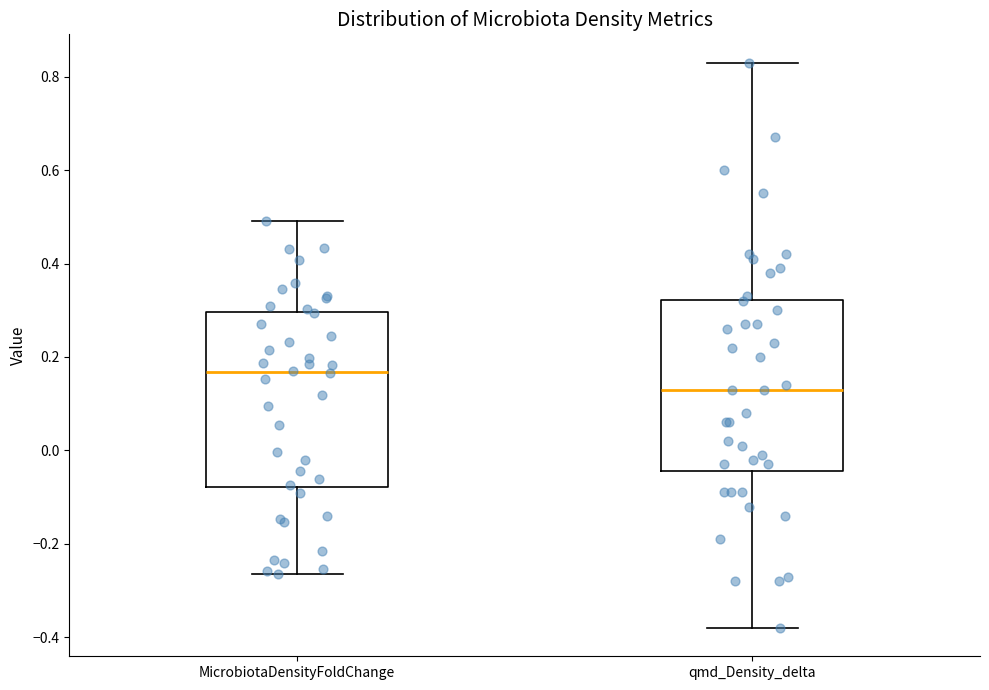

Where does the upper whisker of the box for MicrobiotaDensityFoldChange end on the y-axis? The values are not printed on the chart, so give them approximately, as read against the axis.

0.50